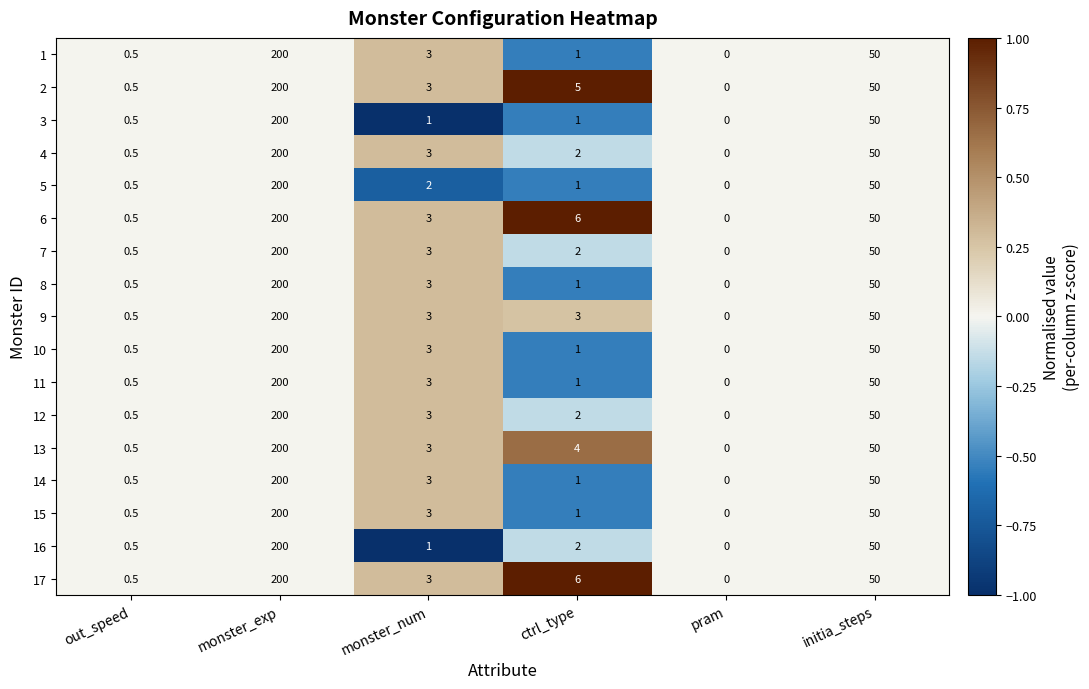

What is the maximum value for 4?

200.0